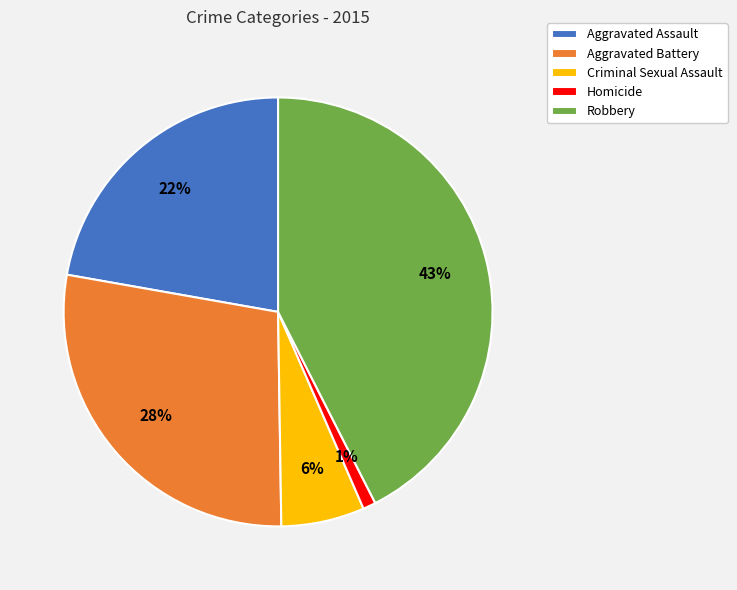

Is there a majority slice in this chart?

No